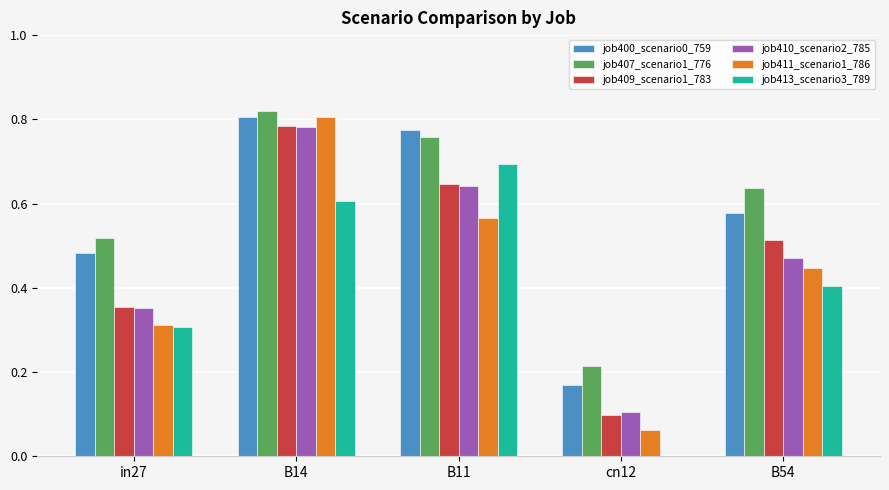

Is the value of job400_scenario0_759 at cn12 greater than the value of job413_scenario3_789 at B11?

No